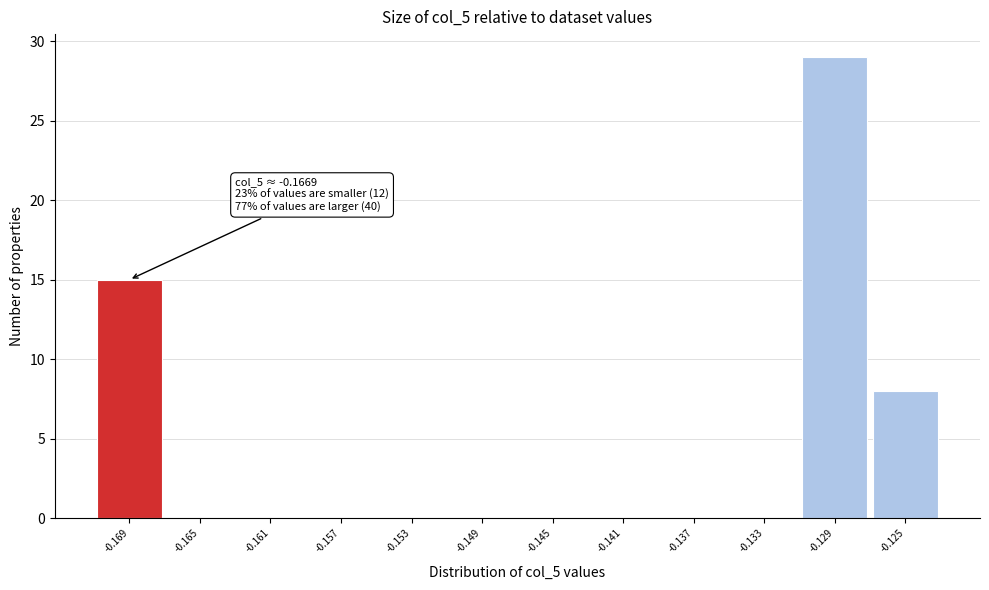

Reading left to right, what are all the values shown in this chart?

-0.169=15	-0.165=0	-0.161=0	-0.157=0	-0.153=0	-0.149=0	-0.145=0	-0.141=0	-0.137=0	-0.133=0	-0.129=29	-0.125=8